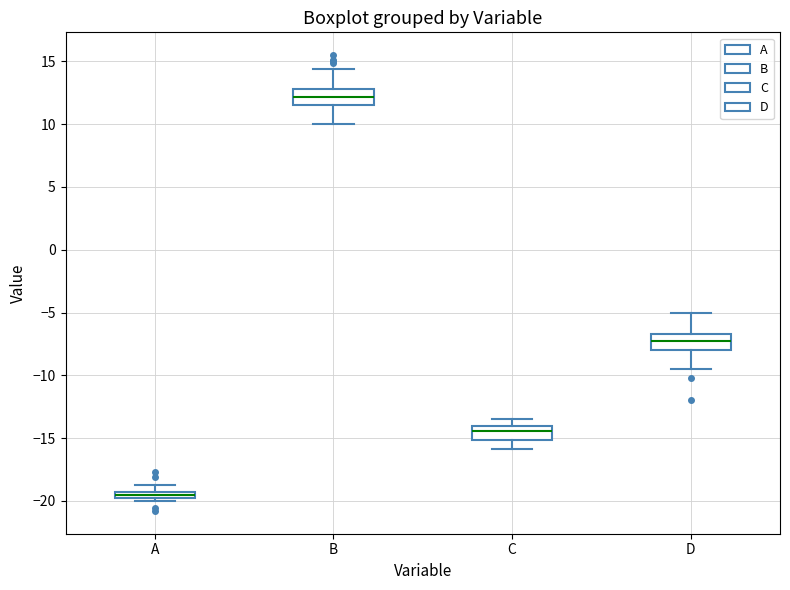

Which box has the lowest median line?

A